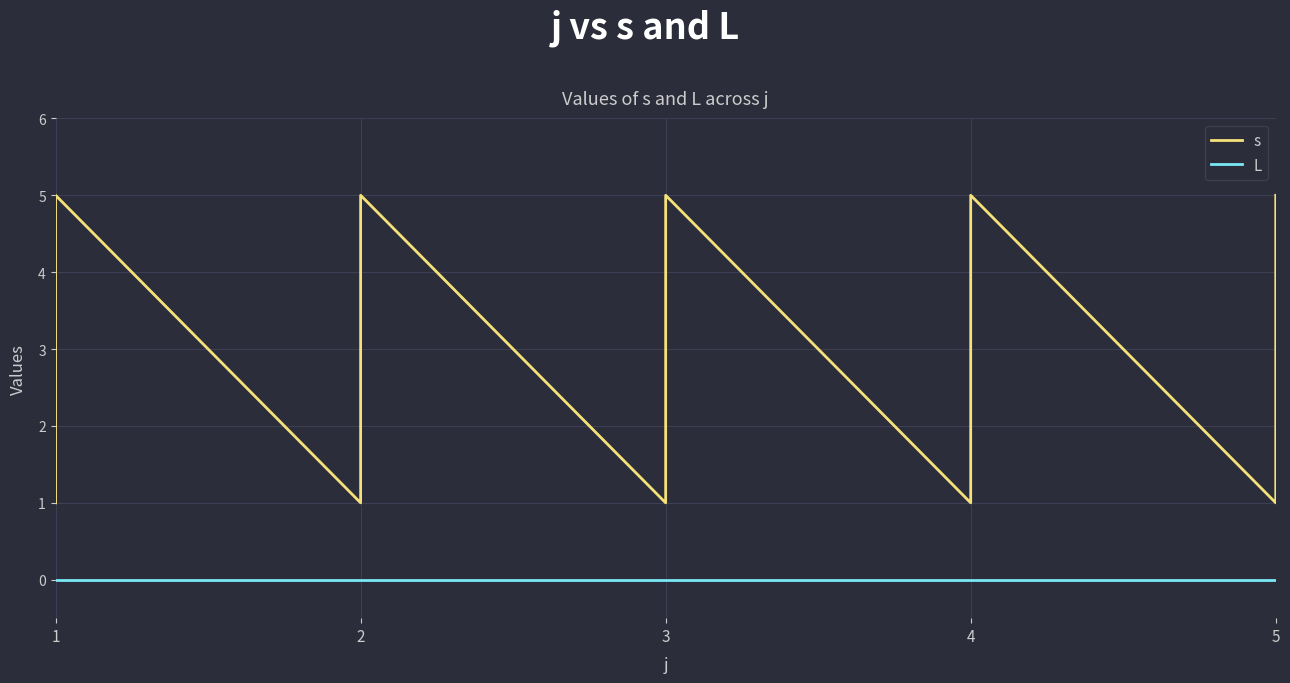

True or false: L has a value of 0 at 2.

True